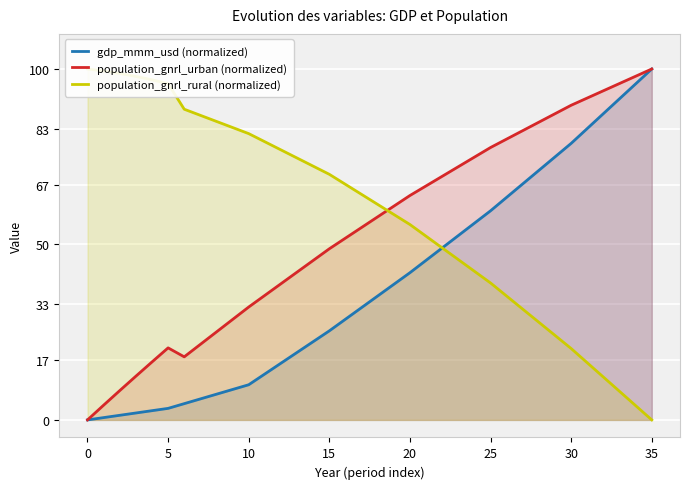

Which label corresponds to the largest value in the chart?

35